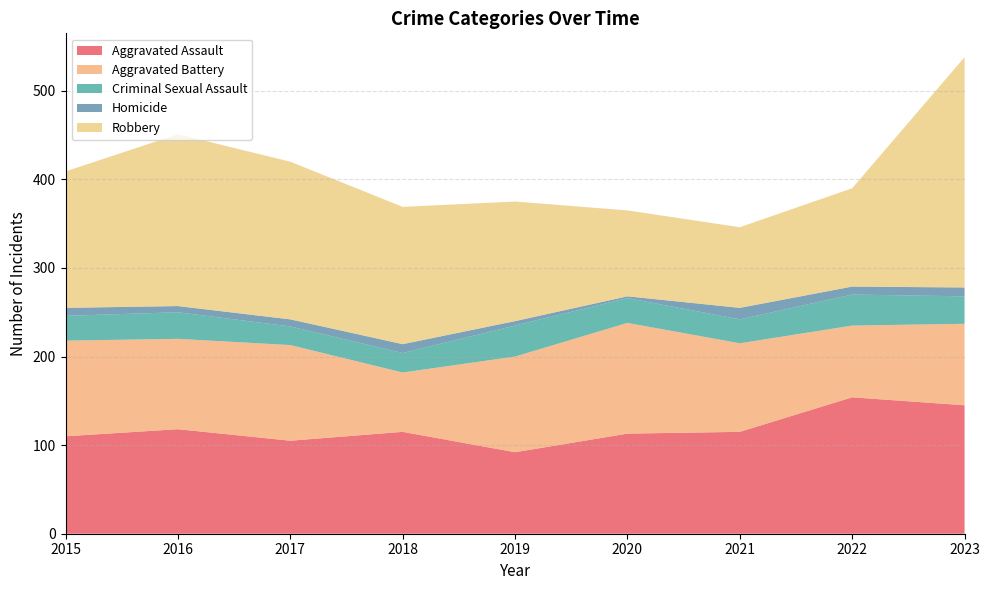

Reading left to right, what are all the values shown in this chart?

Aggravated Assault: 2015=110	2016=118	2017=105	2018=115	2019=92	2020=113	2021=115	2022=154	2023=145
Aggravated Battery: 2015=108	2016=102	2017=108	2018=67	2019=108	2020=125	2021=100	2022=81	2023=92
Criminal Sexual Assault: 2015=28	2016=30	2017=21	2018=22	2019=35	2020=28	2021=27	2022=35	2023=31
Homicide: 2015=9	2016=7	2017=8	2018=10	2019=5	2020=2	2021=13	2022=9	2023=10
Robbery: 2015=154	2016=194	2017=178	2018=155	2019=135	2020=97	2021=91	2022=111	2023=260